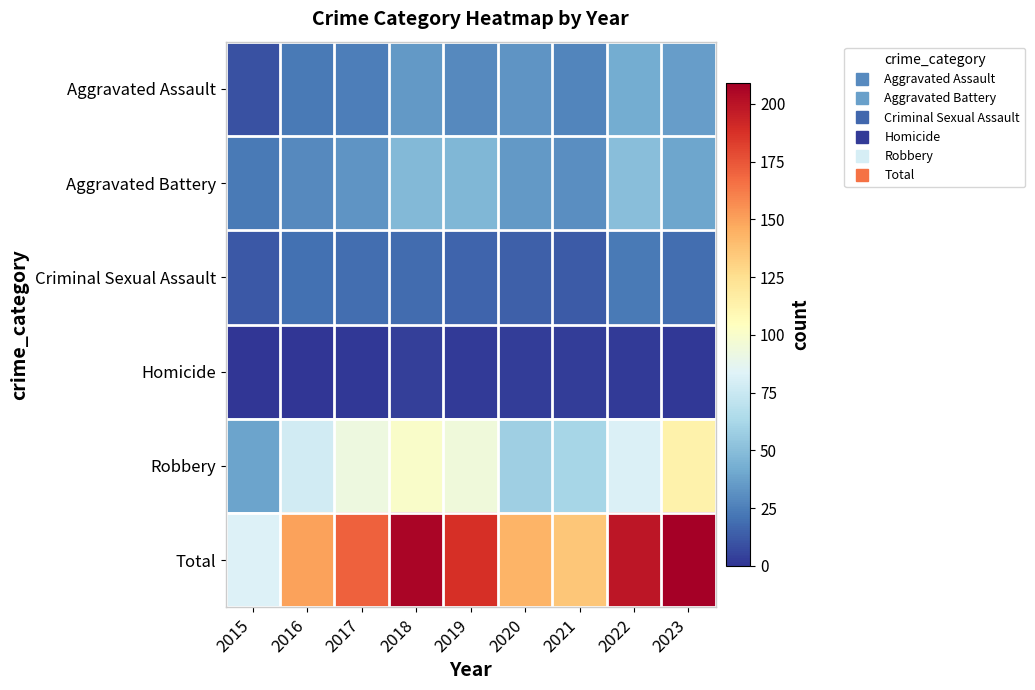

Reading left to right, list all the values displayed in this chart.

Aggravated Assault: 2015=9	2016=23	2017=25	2018=35	2019=29	2020=33	2021=27	2022=42	2023=36
Aggravated Battery: 2015=23	2016=29	2017=33	2018=48	2019=47	2020=35	2021=31	2022=50	2023=40
Criminal Sexual Assault: 2015=12	2016=20	2017=19	2018=18	2019=16	2020=14	2021=13	2022=23	2023=19
Homicide: 2015=0	2016=0	2017=1	2018=4	2019=2	2020=3	2021=3	2022=2	2023=1
Robbery: 2015=39	2016=78	2017=93	2018=101	2019=94	2020=58	2021=62	2022=82	2023=113
Total: 2015=83	2016=150	2017=171	2018=206	2019=188	2020=143	2021=136	2022=199	2023=209